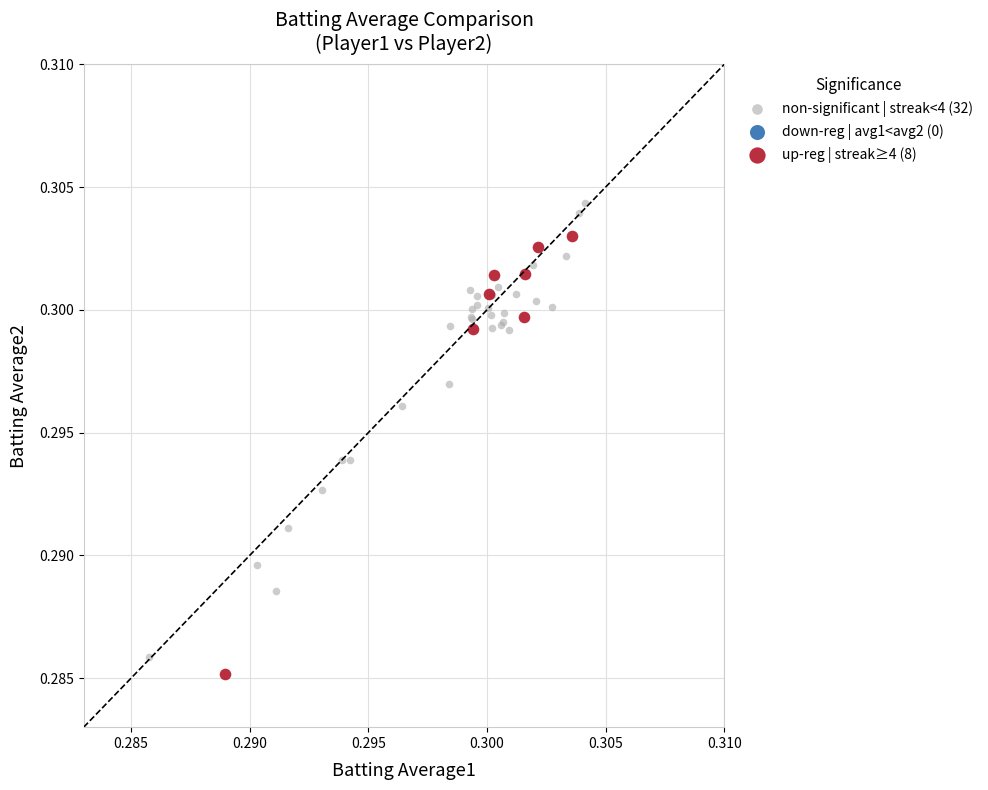

Which series has the widest spread of Y values?

non-significant | streak<4 (32)